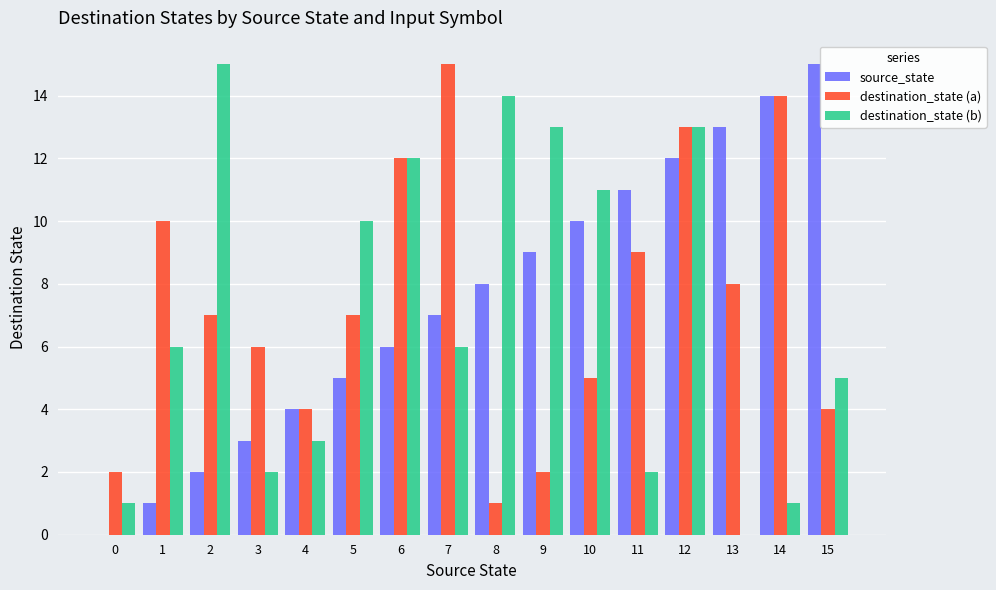

Reading left to right, what are all the values shown in this chart?

source_state: 0	1	2	3	4	5	6	7	8	9	10	11	12	13	14	15
destination_state (a): 2	10	7	6	4	7	12	15	1	2	5	9	13	8	14	4
destination_state (b): 1	6	15	2	3	10	12	6	14	13	11	2	13	0	1	5